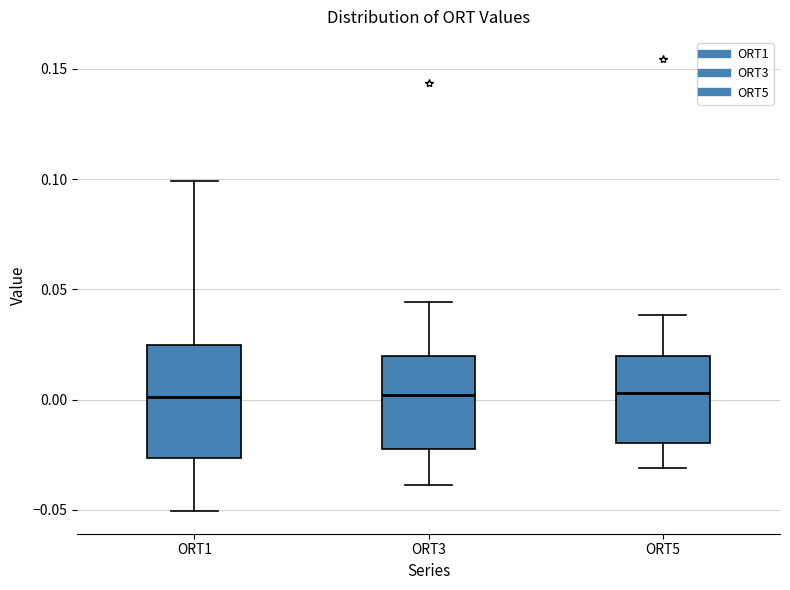

Where does the lower whisker of the box for ORT1 end on the y-axis? The values are not printed on the chart, so give them approximately, as read against the axis.

-0.050